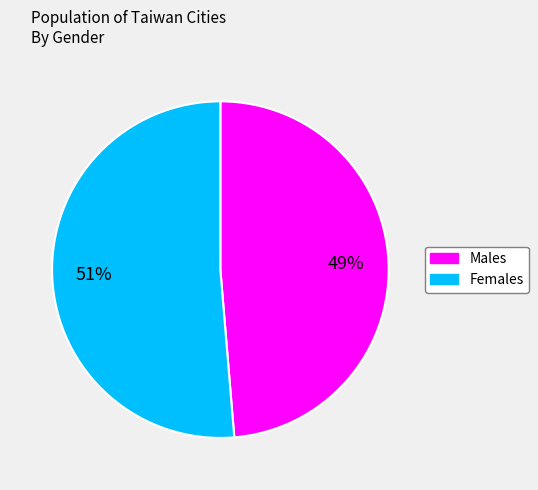

Is there a majority slice in this chart?

Yes